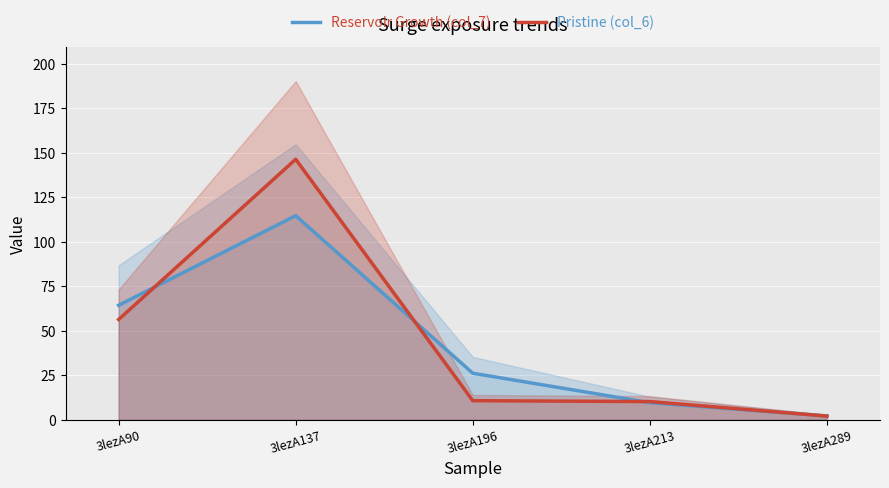

Reading left to right, transcribe all the data shown in this chart.

Reservoir Growth (col_7): 64.3	114.7	26.2	9.6	2.1
Pristine (col_6): 56.4	146.4	10.7	10.2	2.1